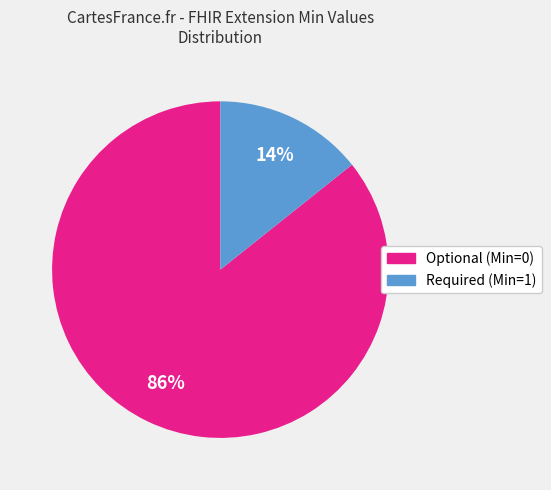

Is there any slice that represents more than half of the pie?

Yes